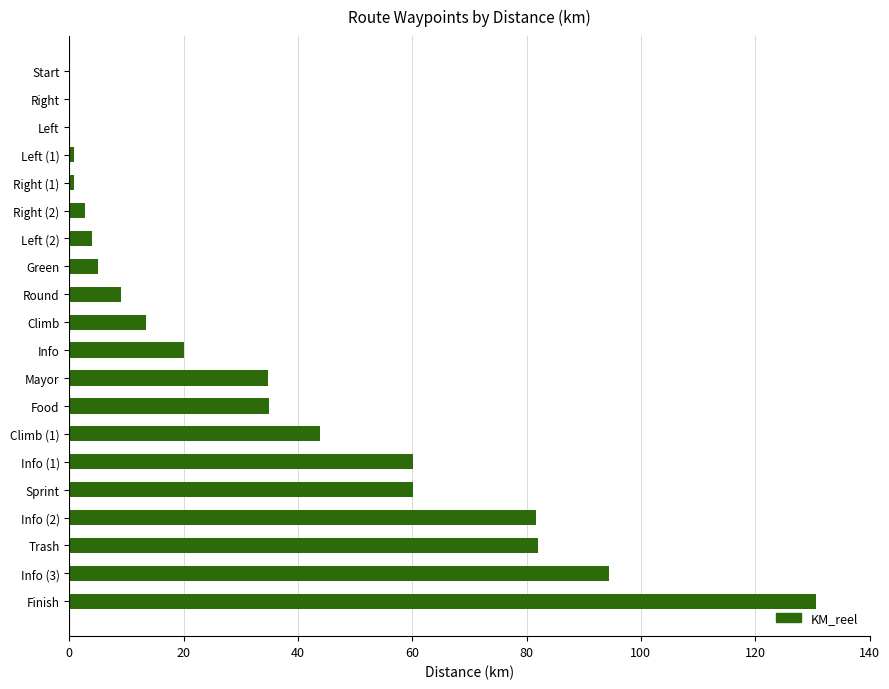

Count the number of data series in this chart.

1